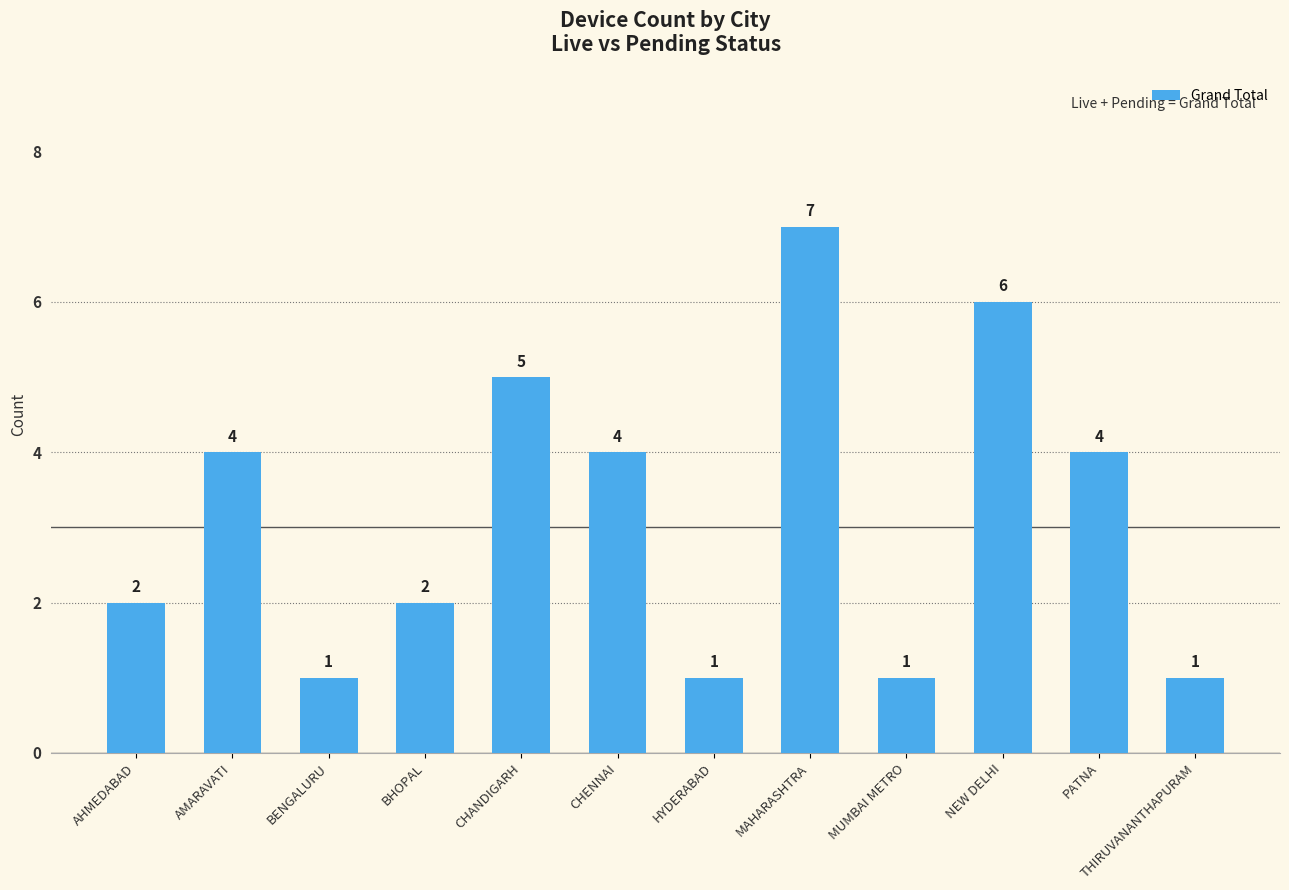

What is the difference between the maximum and minimum values?

6